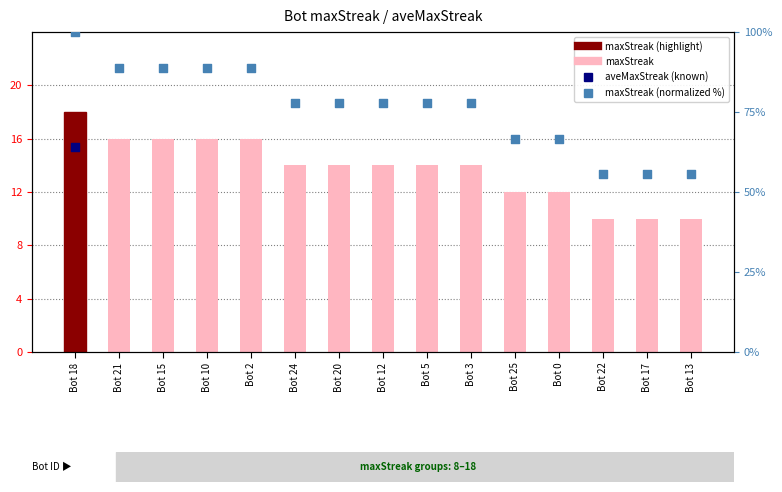

What is the total value across all series at Bot 10?

104.9